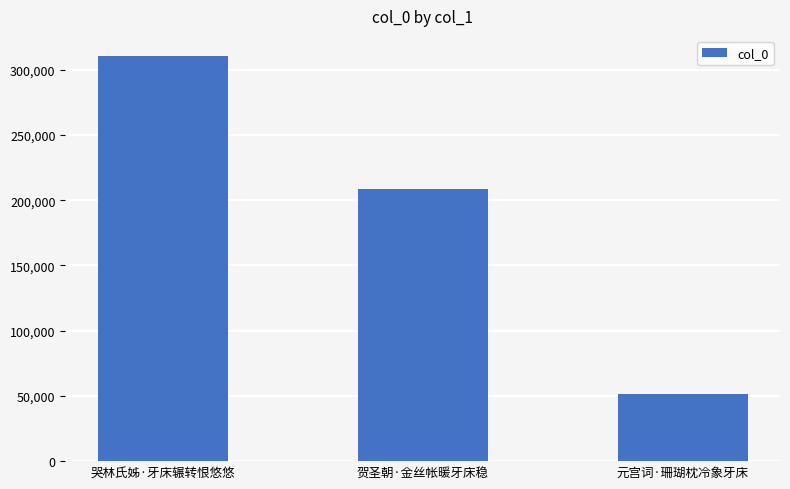

What is the label of the 1st bar from the right?

元宫词·珊瑚枕冷象牙床